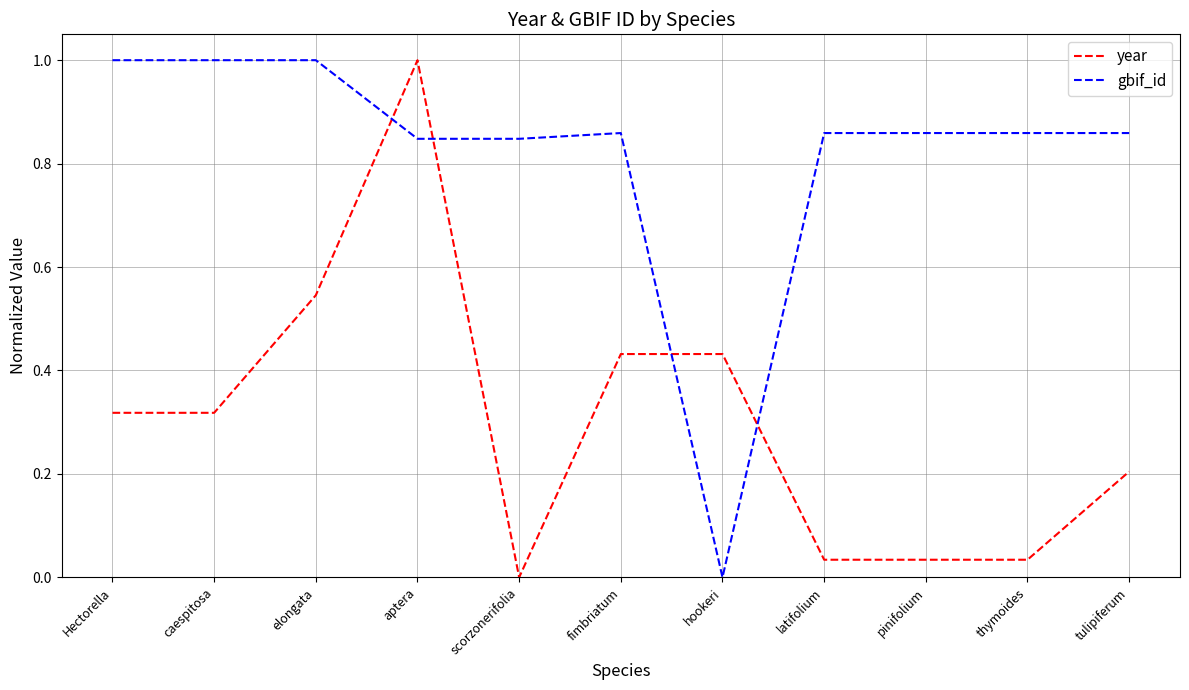

The value of gbif_id at latifolium is 1.4. True or false?

False